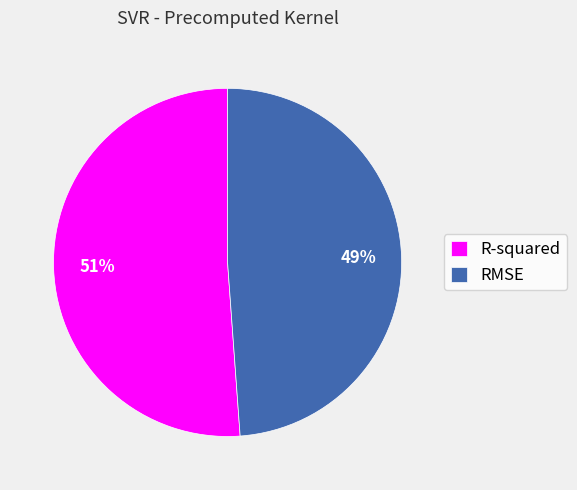

To the nearest percent, what is the difference between the RMSE and R-squared slice percentages?

2%